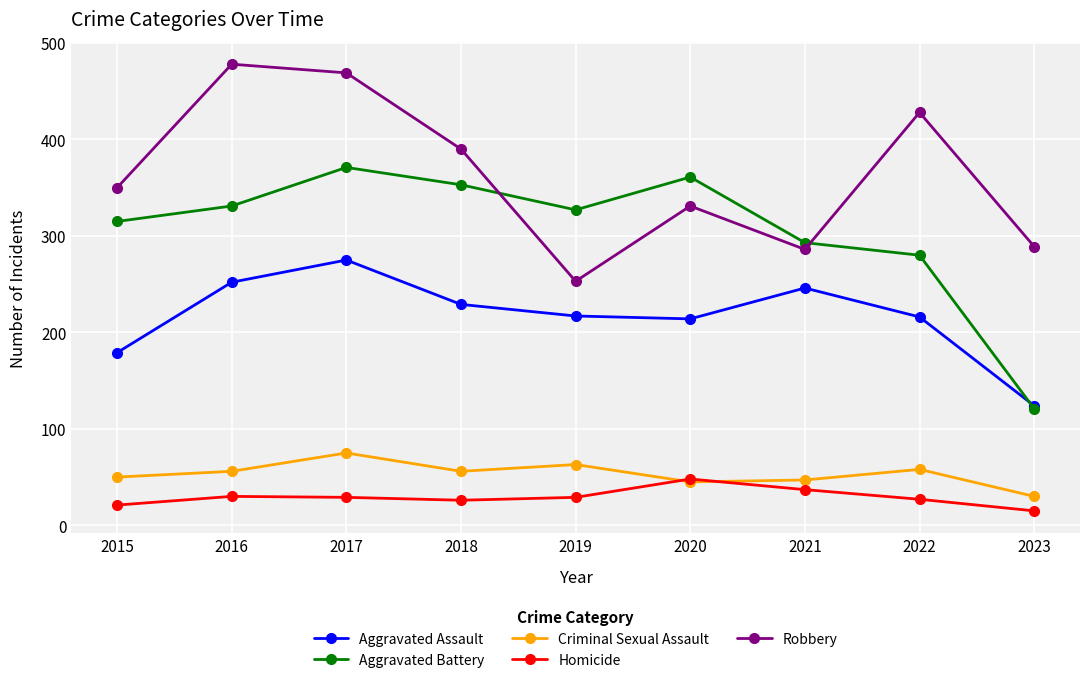

True or false: Criminal Sexual Assault and Aggravated Assault cross at least once.

False